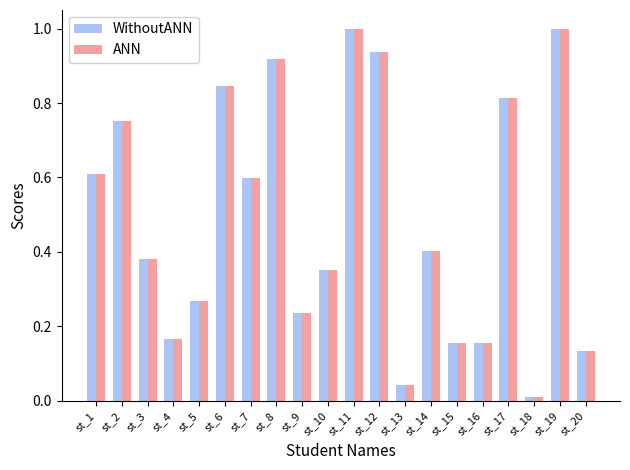

What is the sum of all ANN values?

9.8